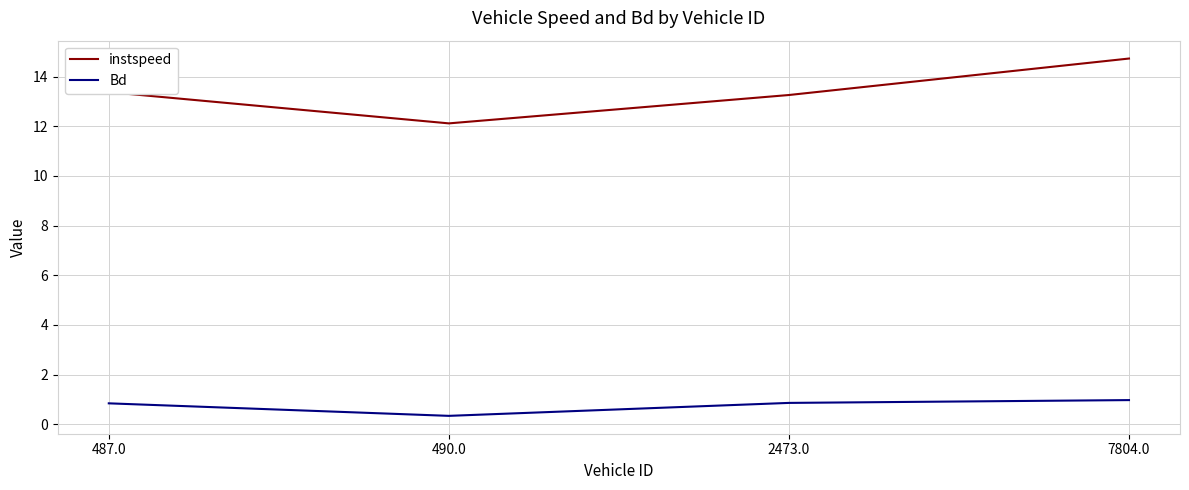

What position from the left is 490.0?

2